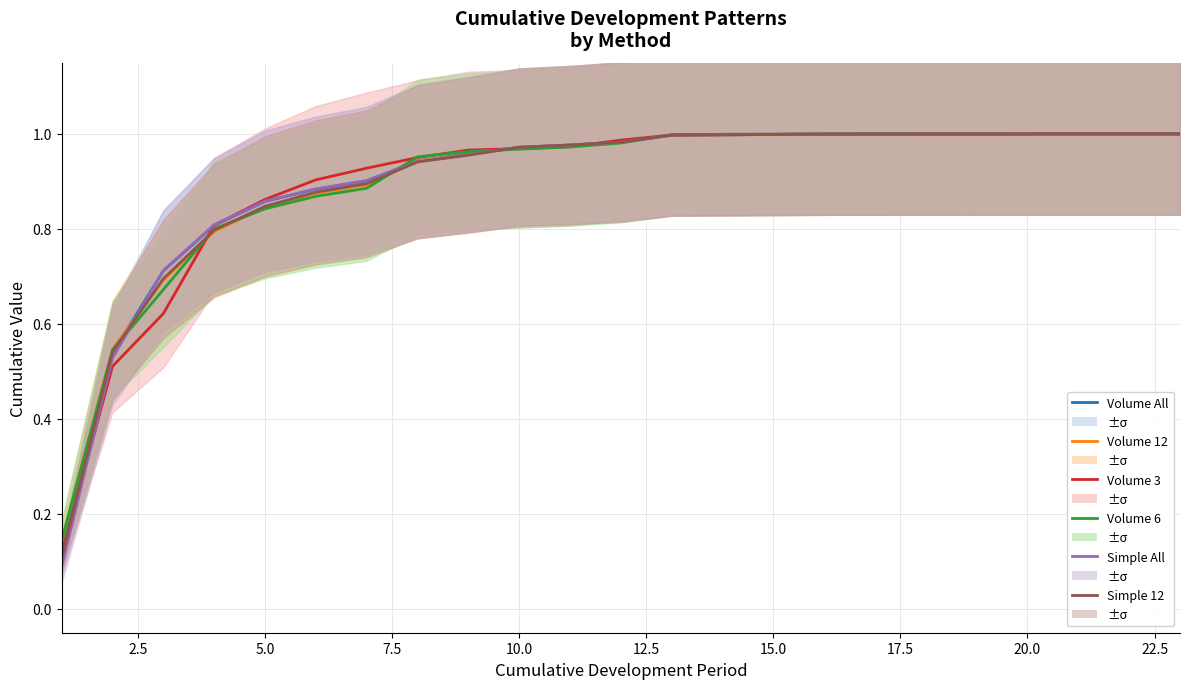

Rank the series by their maximum value, from highest to lowest.

Simple All, Simple 12, Volume All, Volume 12, Volume 3, Volume 6